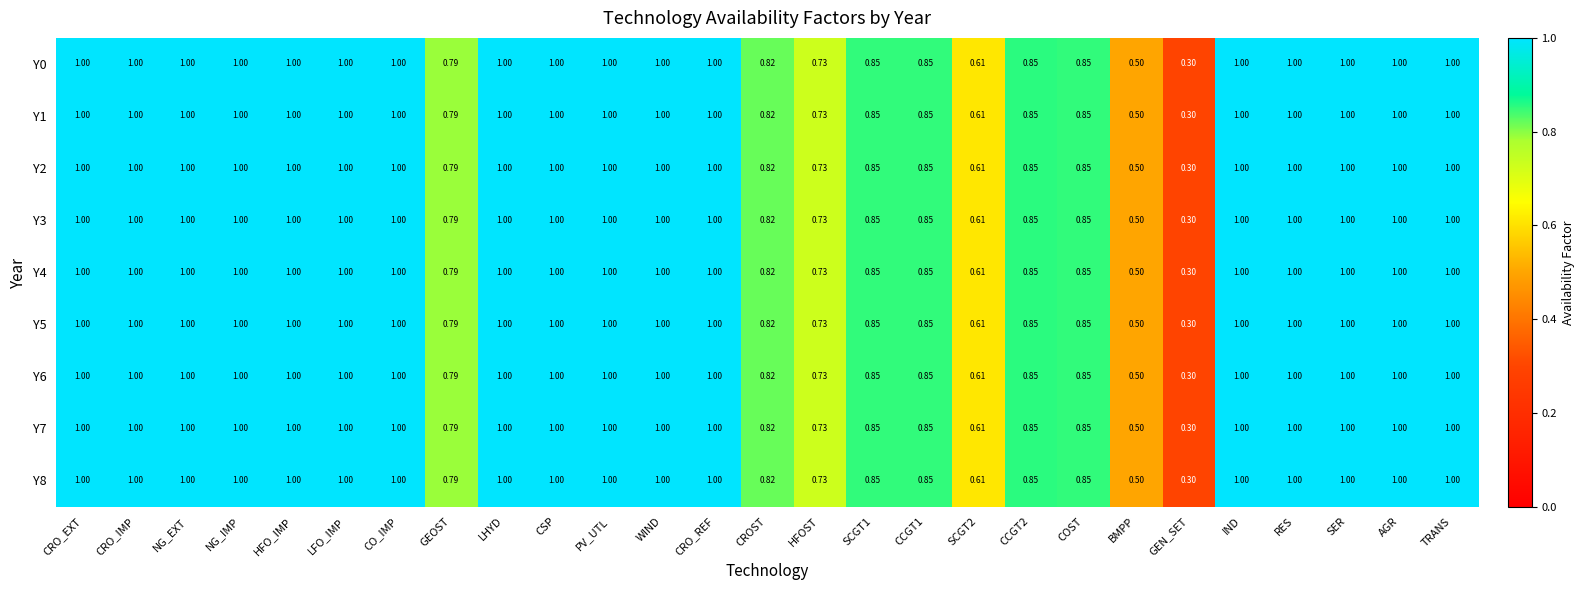

Where is Y0 nearest to the value 0?

GEN_SET